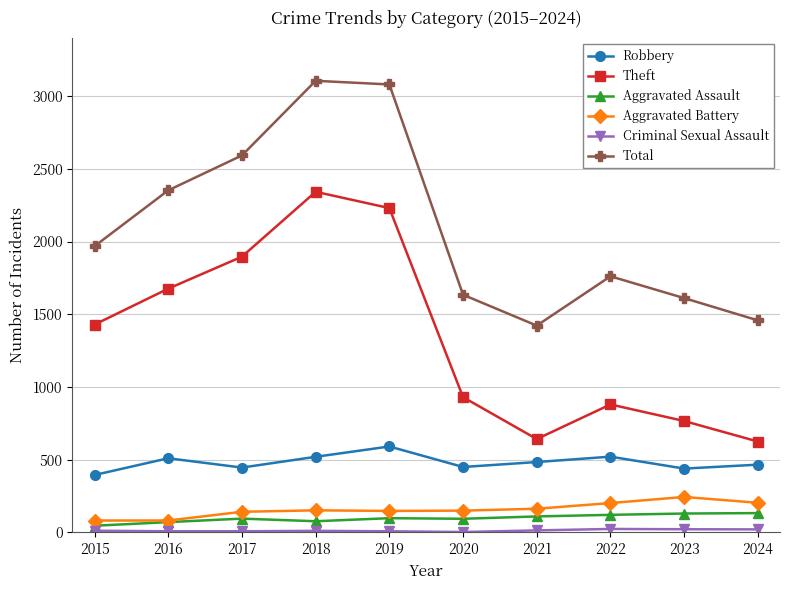

In Aggravated Battery, how many points are higher than both neighbors (excluding endpoints)?

2